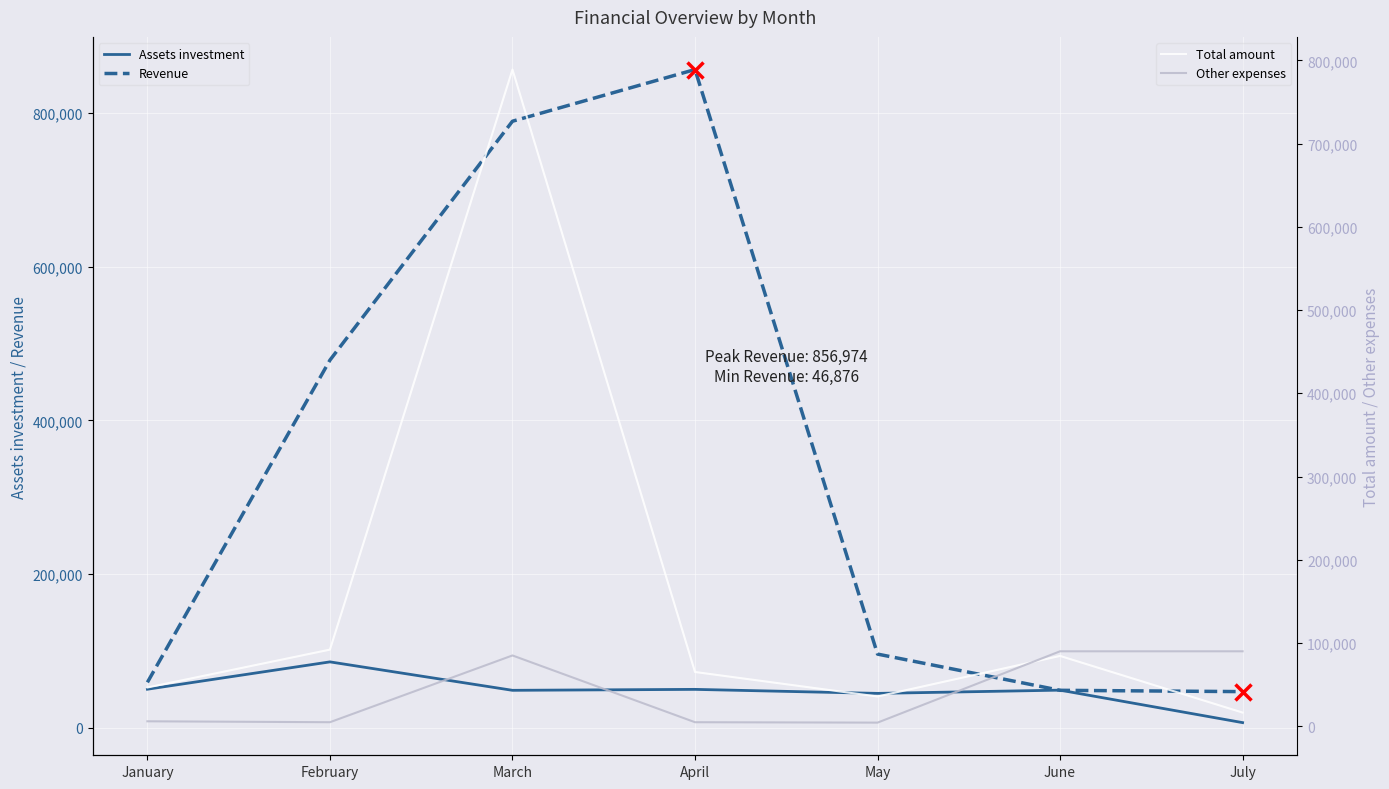

What is the difference between the Assets investment values at February and June?

36808